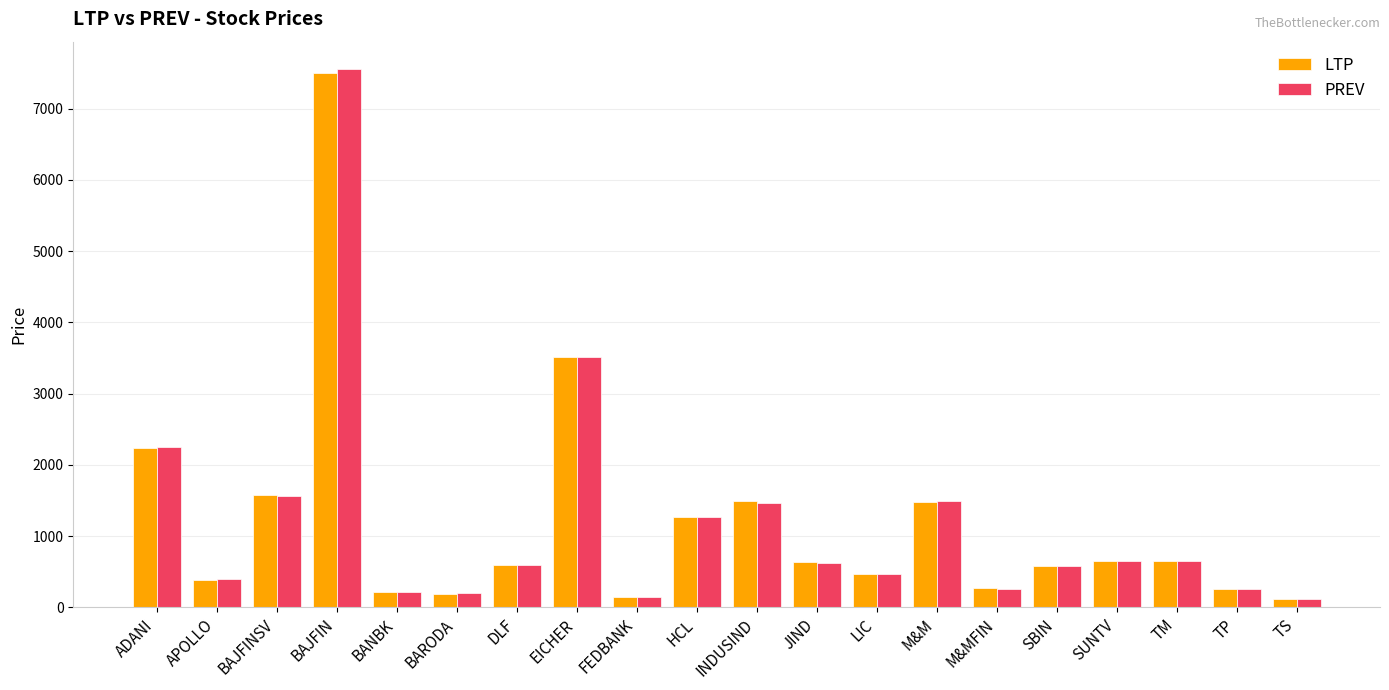

How many data points does each series have?

20